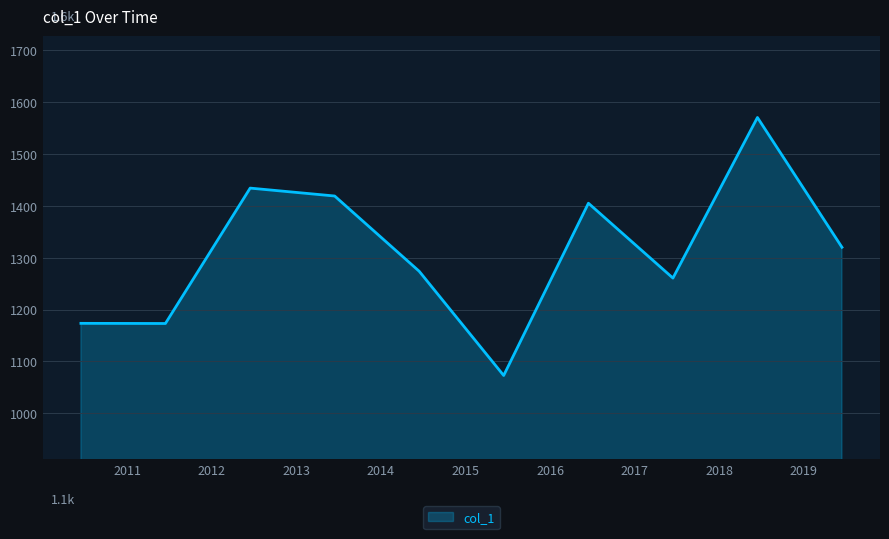

What is the minimum value shown in the chart?

1073.1